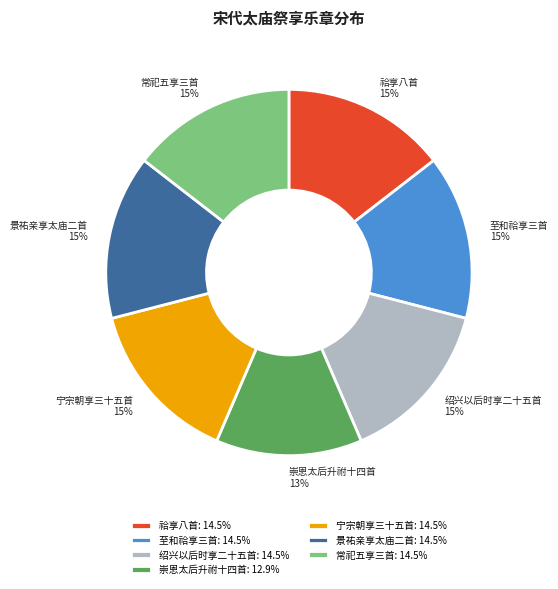

Is there a majority slice in this chart?

No